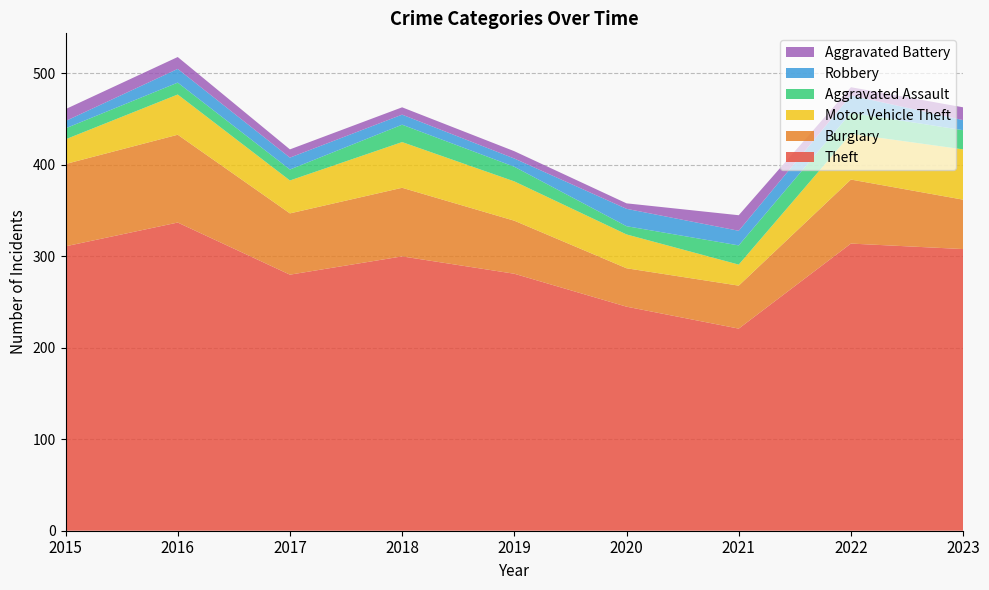

Reading left to right, what are all the values shown in this chart?

Theft: 2015=311	2016=337	2017=280	2018=300	2019=281	2020=245	2021=221	2022=314	2023=308
Burglary: 2015=90	2016=96	2017=67	2018=75	2019=58	2020=42	2021=47	2022=70	2023=54
Motor Vehicle Theft: 2015=27	2016=44	2017=36	2018=50	2019=43	2020=37	2021=23	2022=50	2023=55
Aggravated Assault: 2015=12	2016=13	2017=12	2018=19	2019=16	2020=9	2021=21	2022=23	2023=21
Robbery: 2015=8	2016=15	2017=13	2018=11	2019=9	2020=19	2021=16	2022=19	2023=11
Aggravated Battery: 2015=13	2016=13	2017=9	2018=8	2019=8	2020=6	2021=17	2022=9	2023=14